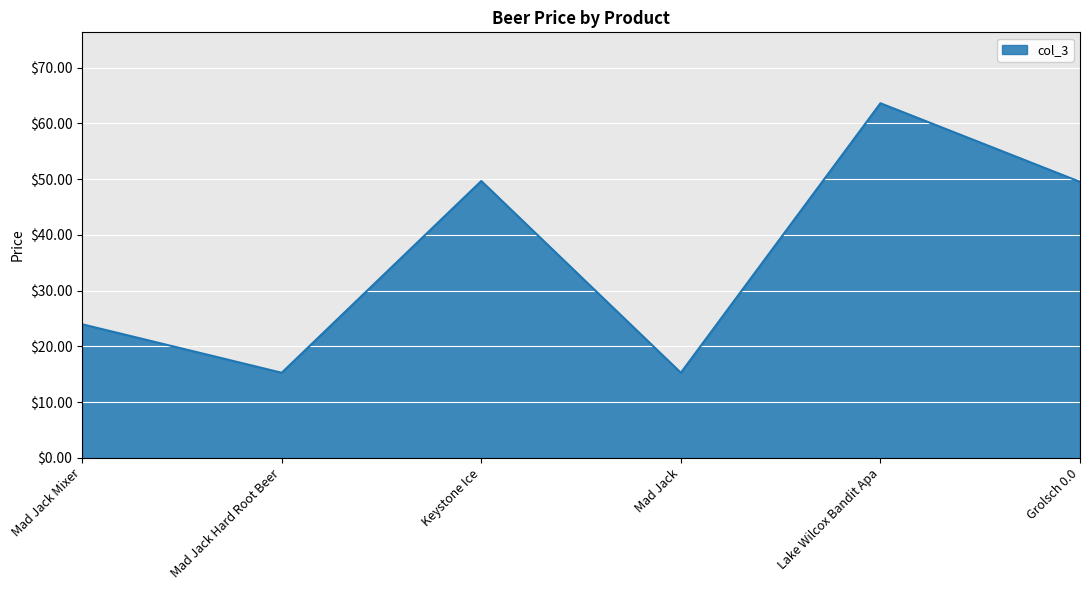

What position from the left is Grolsch 0.0?

6